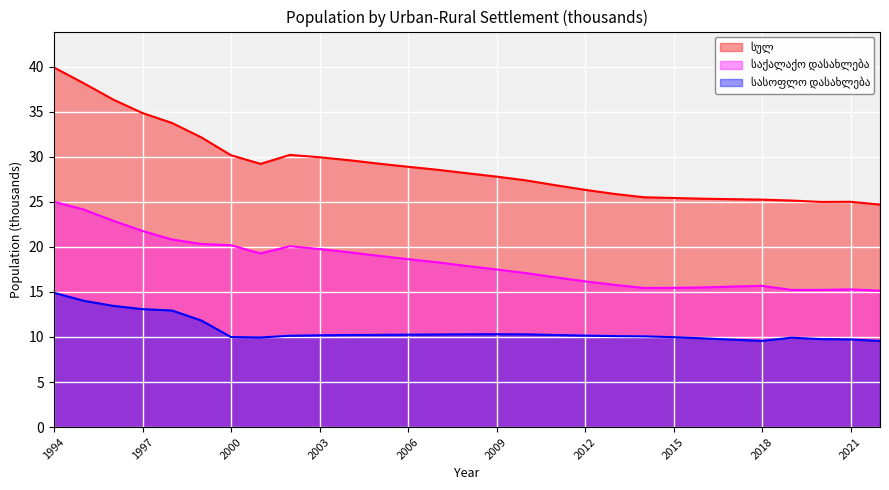

What is the difference between the maximum and minimum values in the სასოფლო დასახლება series?

5.3